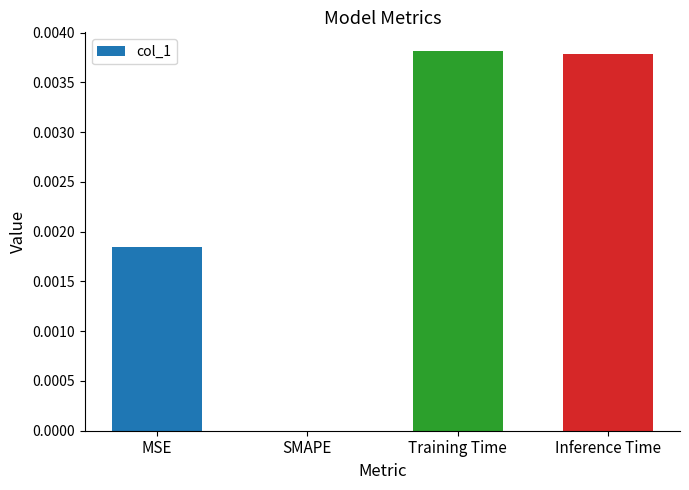

The value at SMAPE is 0.0. True or false?

True